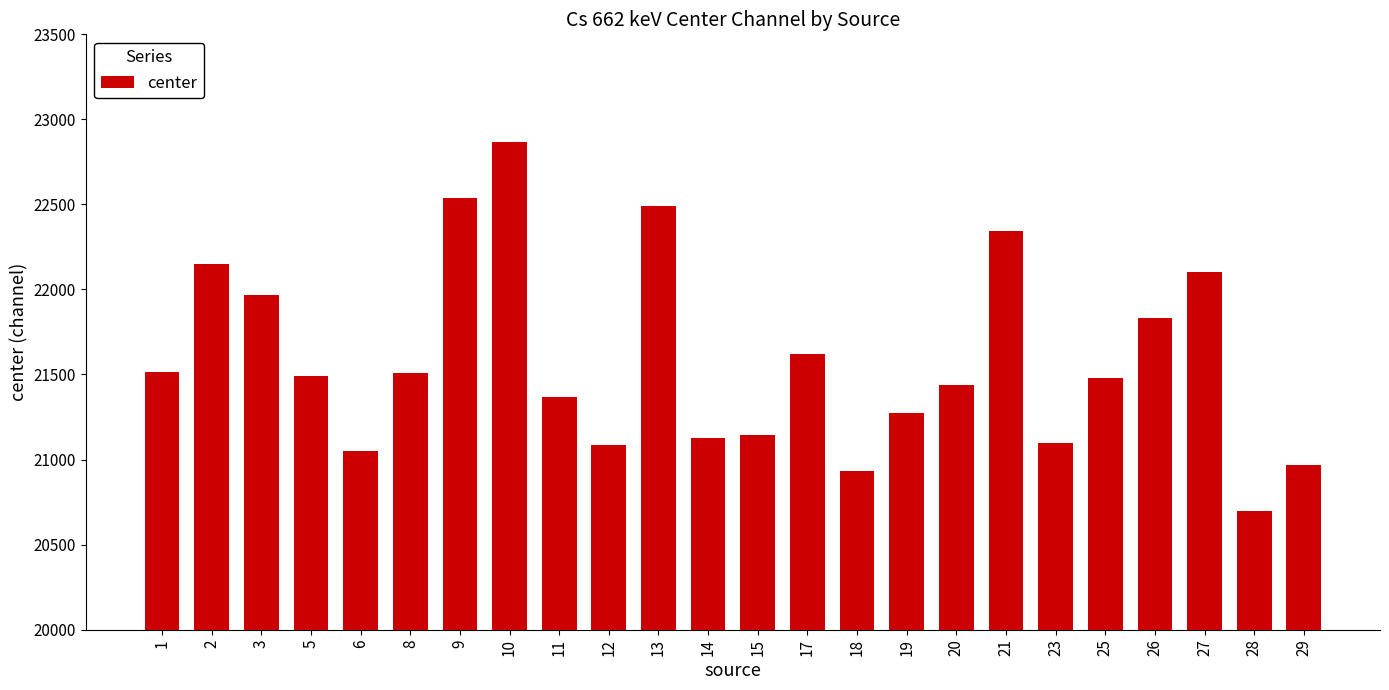

What is the greatest value displayed?

22864.2